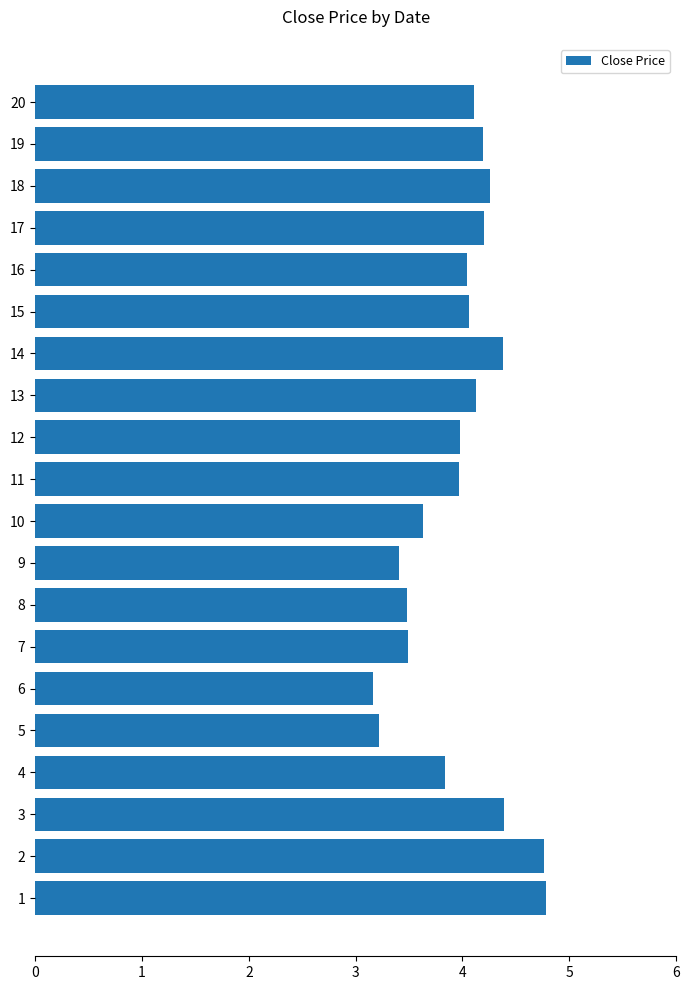

Does the chart contain any negative values?

No